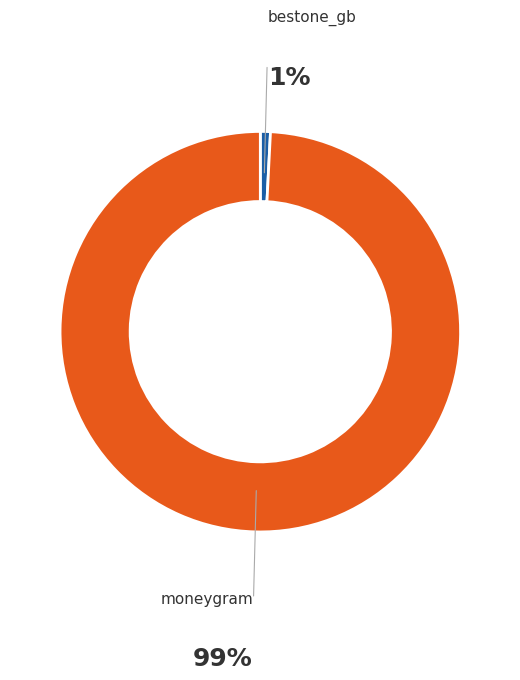

What is the largest slice in the pie chart?

moneygram